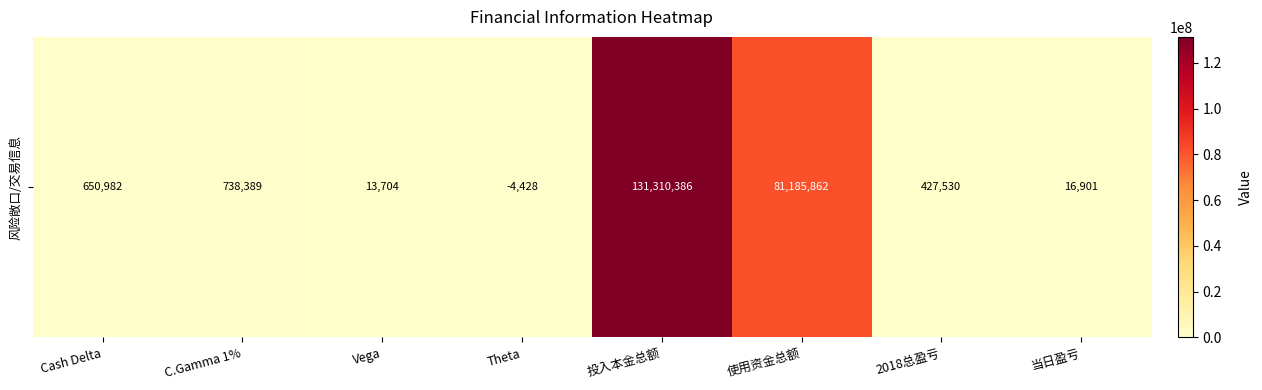

What is the change in value from Vega to 当日盈亏?

+3197